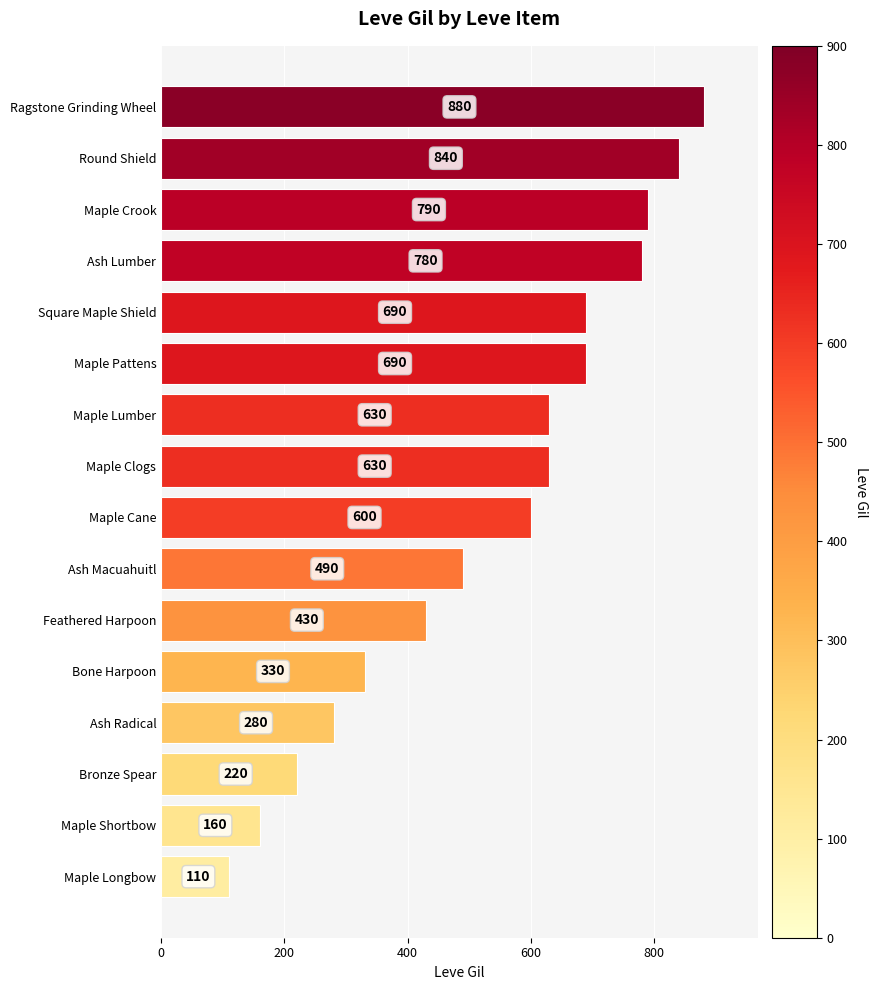

At which label is the value closest to 495?

Ash Macuahuitl